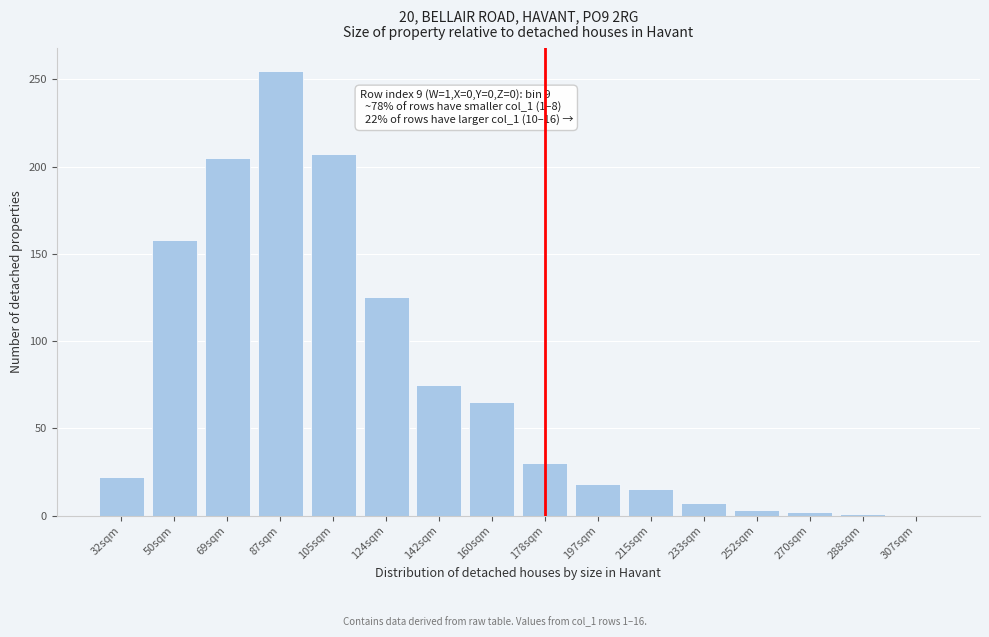

What is the sum of all values?

1188